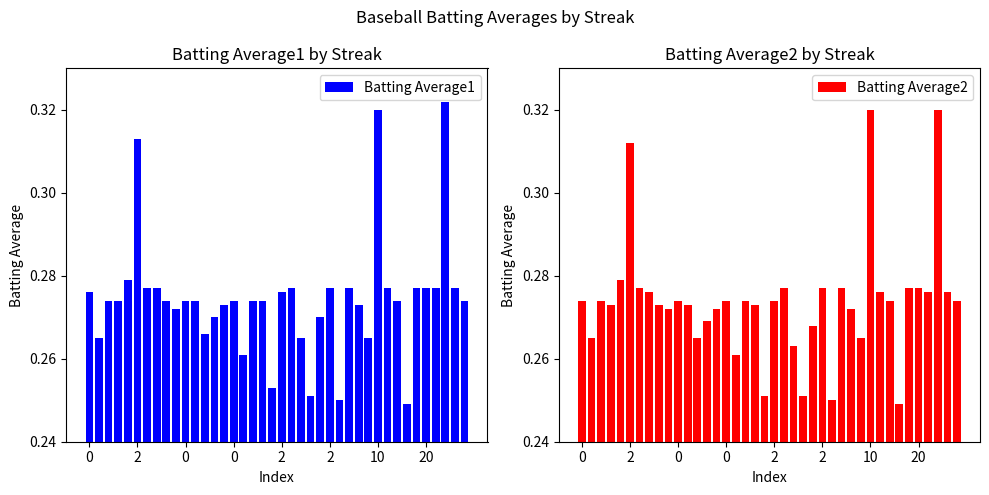

At which category is the sum across all series the highest?

37